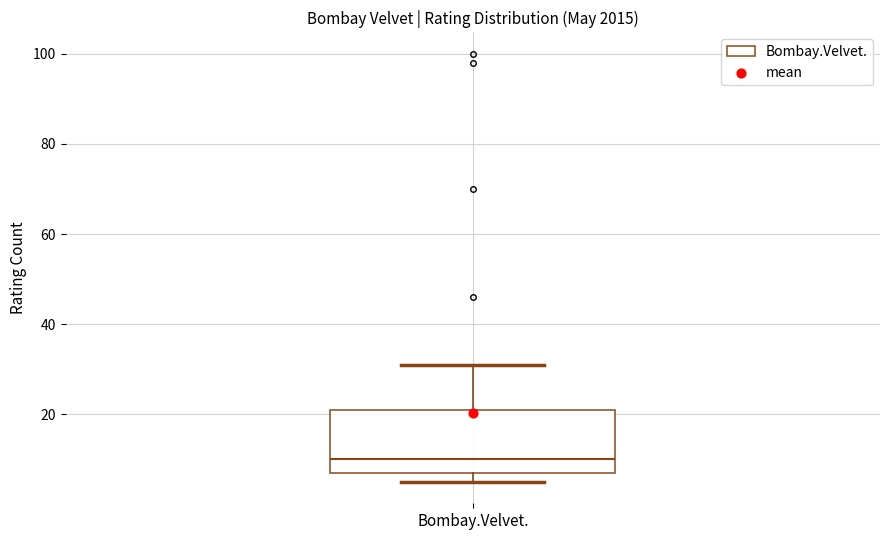

Transcribe this box plot: give where the median line is, the range the box spans, and where the two whiskers end, as read against the y-axis. The values are not printed on the chart, so give them approximately, as read against the axis.

median 10, box 8 to 22, whiskers 6 to 32